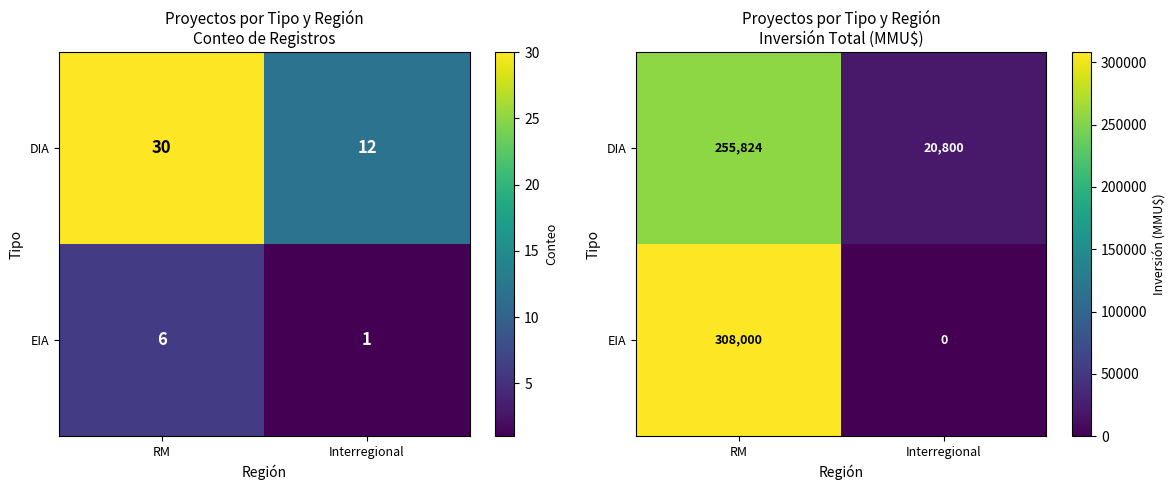

The DIA series shows 20800 at Interregional. True or false?

True